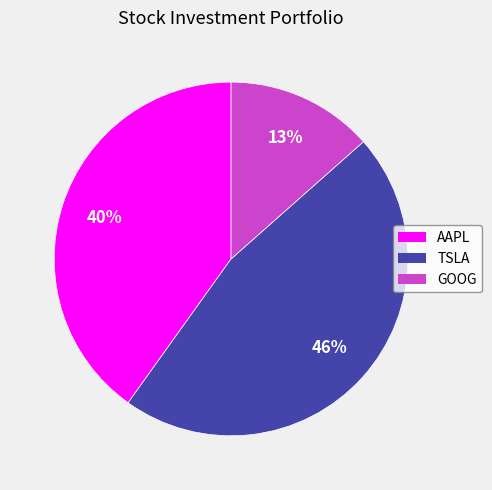

Count the number of slices in the pie.

3